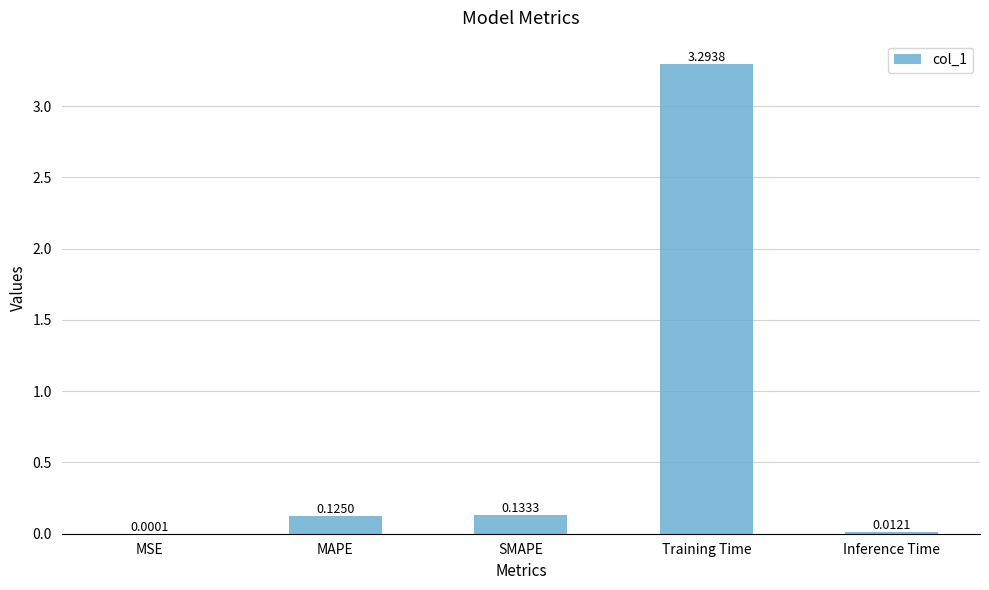

The value at MAPE is 0.0. True or false?

False